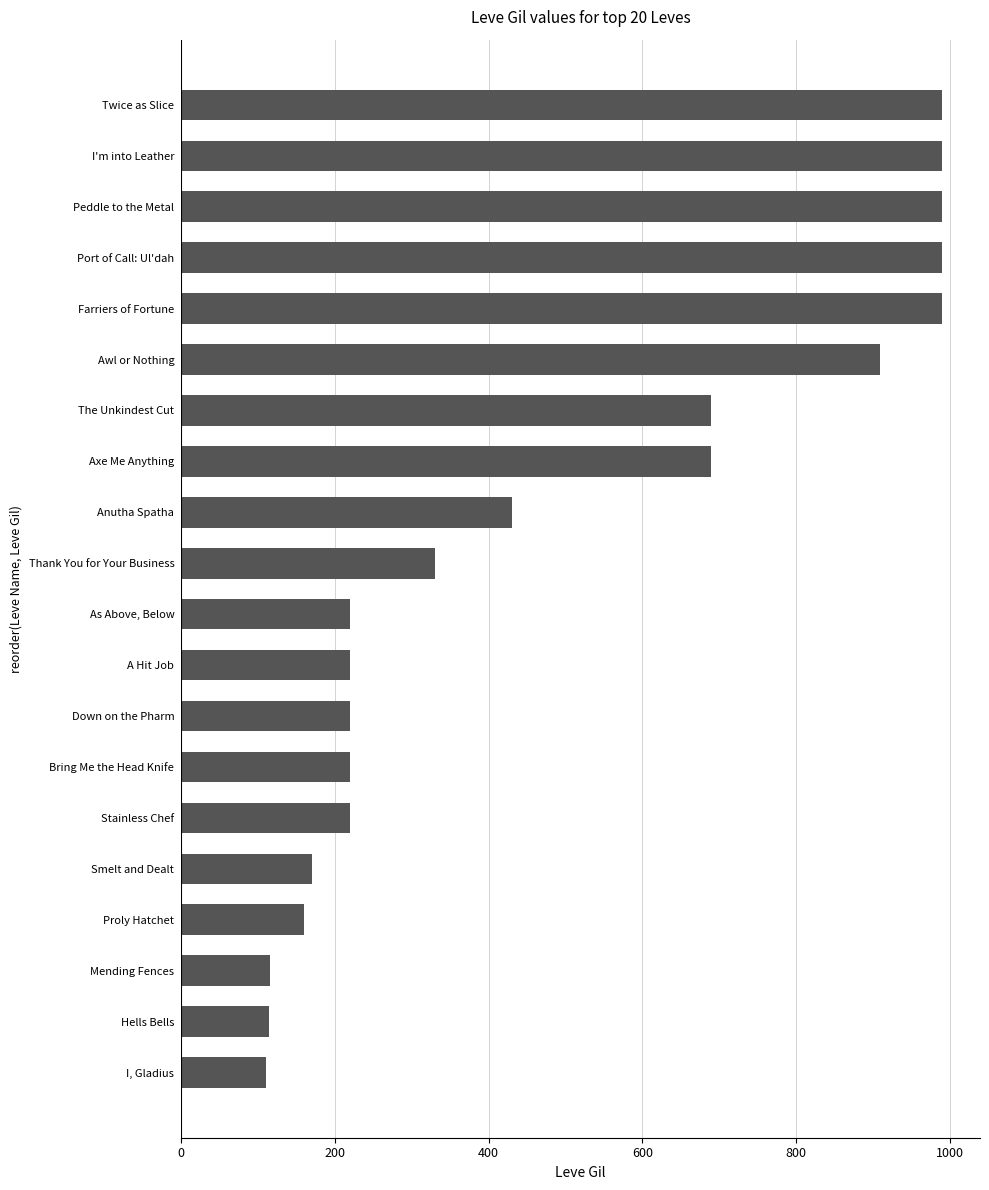

What is the maximum value shown in the chart?

990